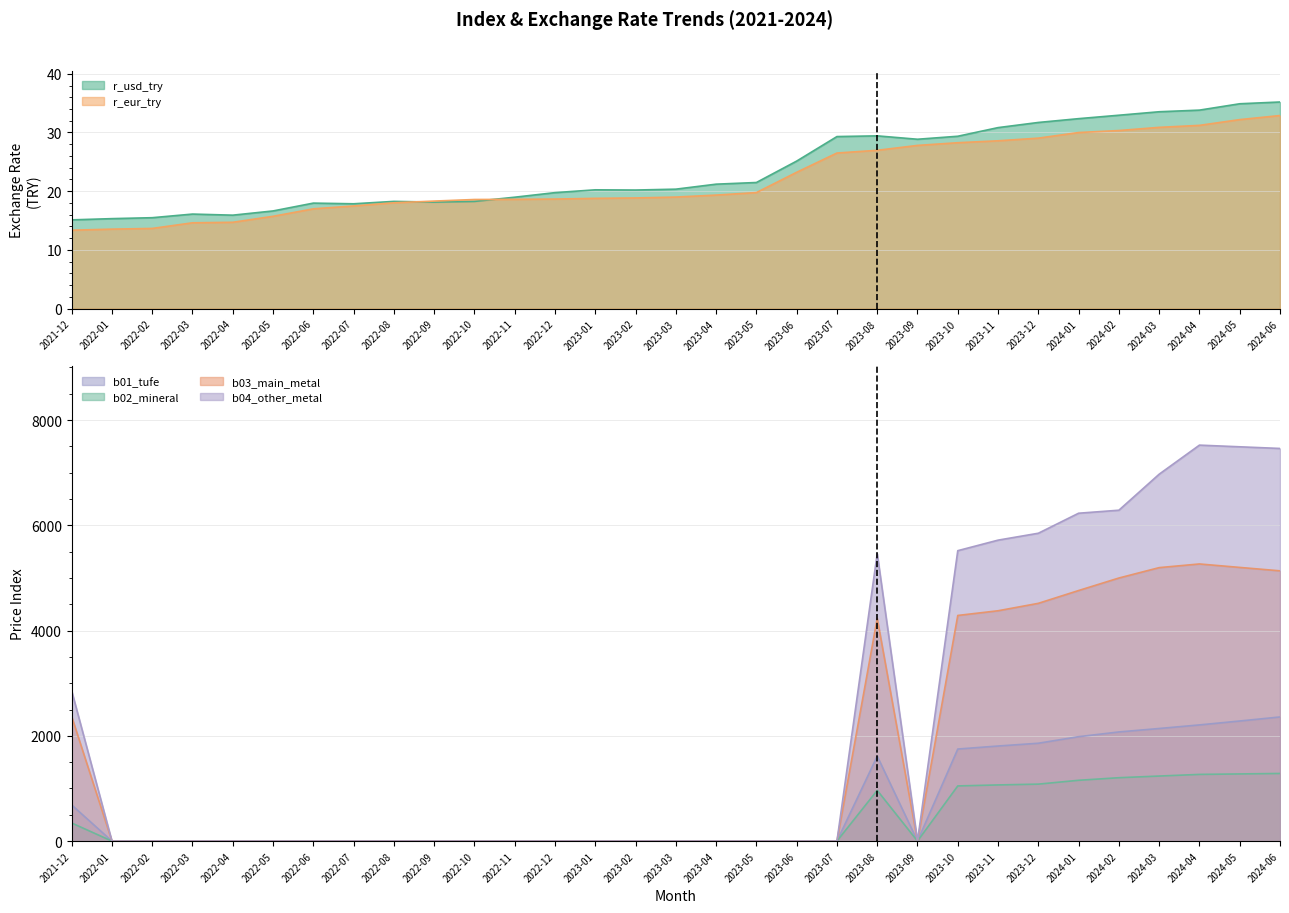

Is it true that b02_mineral equals 0.0 at 2023-04?

True